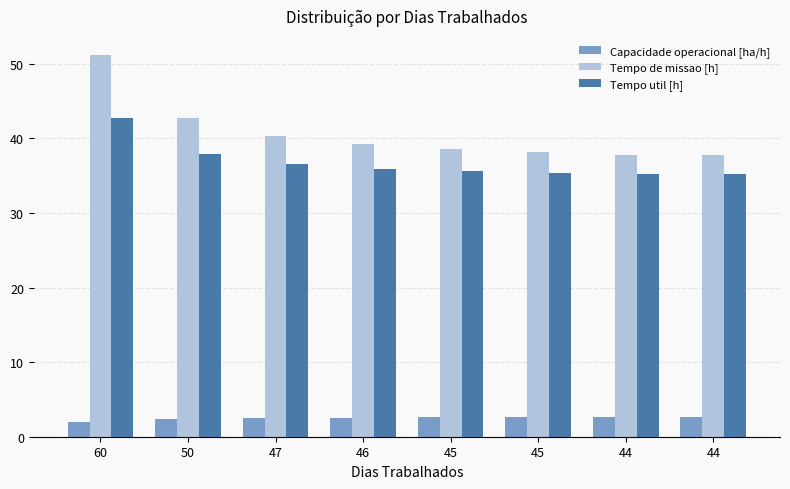

Between 50 and 45, which series saw the biggest shift?

Tempo de missao [h]